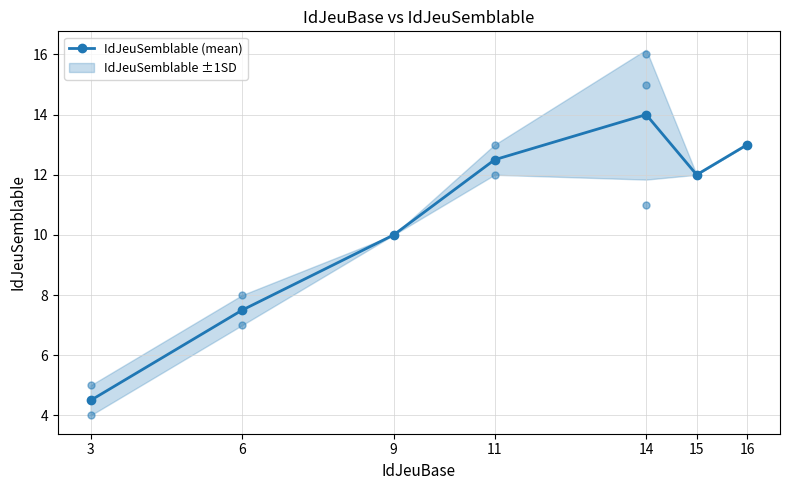

Does the chart display data point markers on the line(s)?

Yes